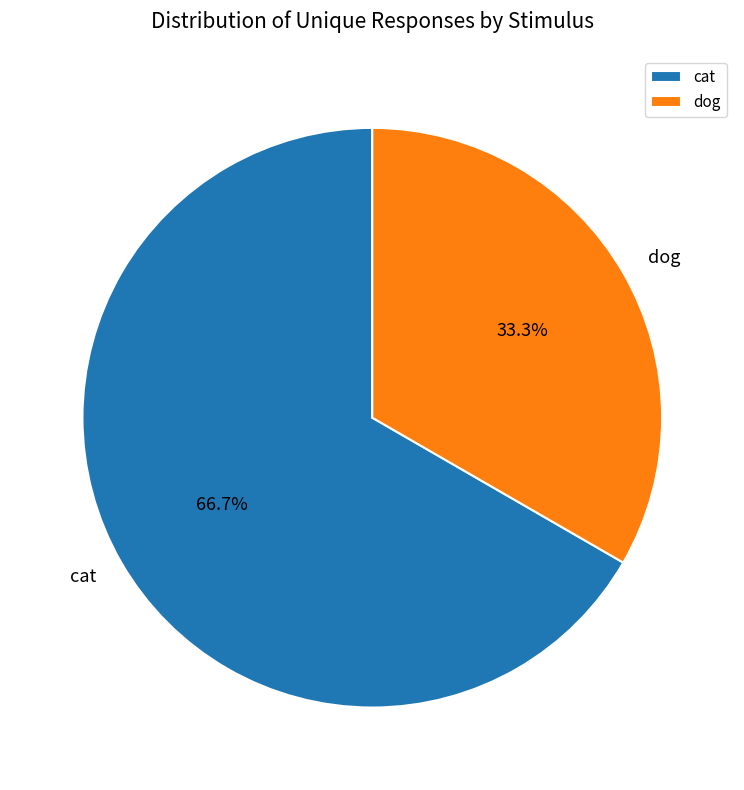

What percentage do cat and dog together represent?

100.0%